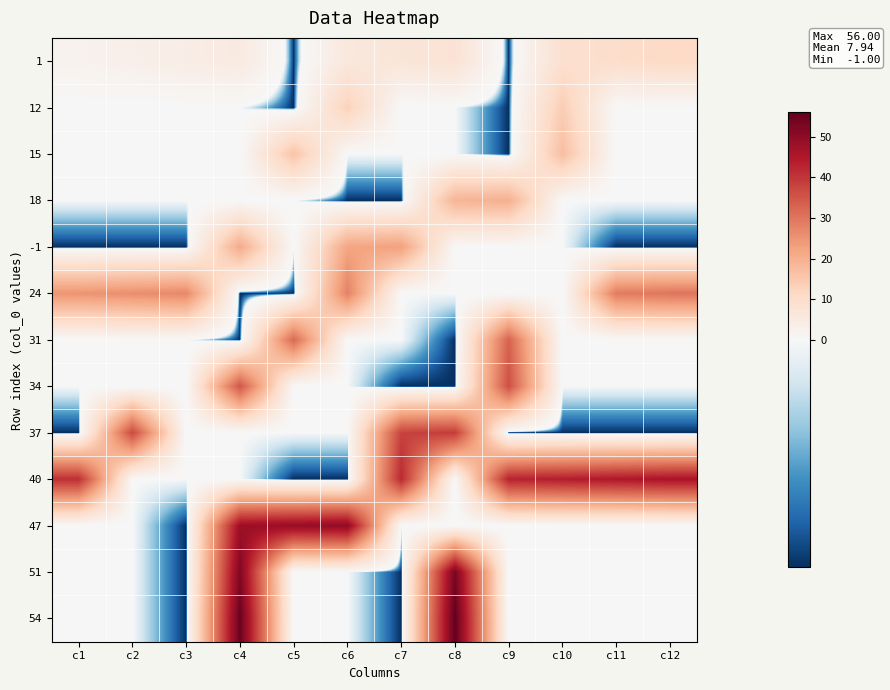

What is the difference between the highest and lowest values at c3?

28